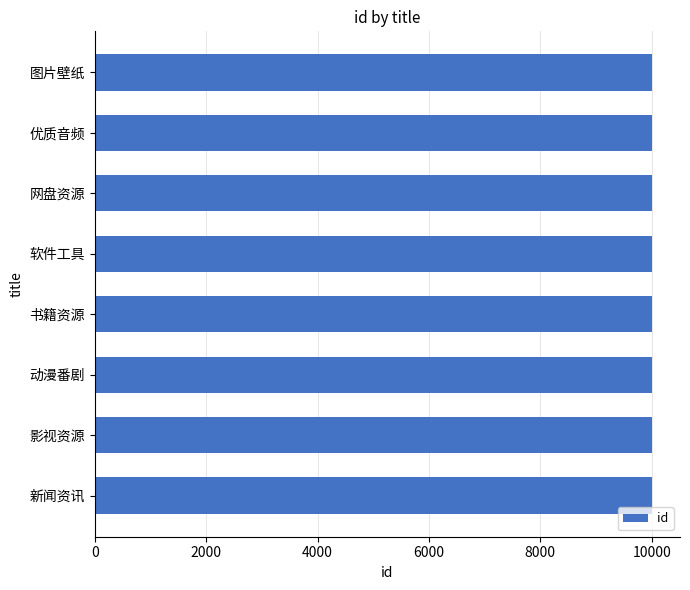

What is the sum of all values?

80036